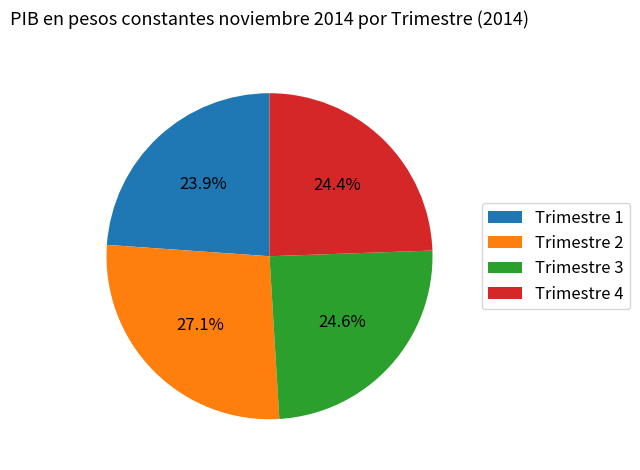

To the nearest percent, what percentage of the pie is Trimestre 3?

25%